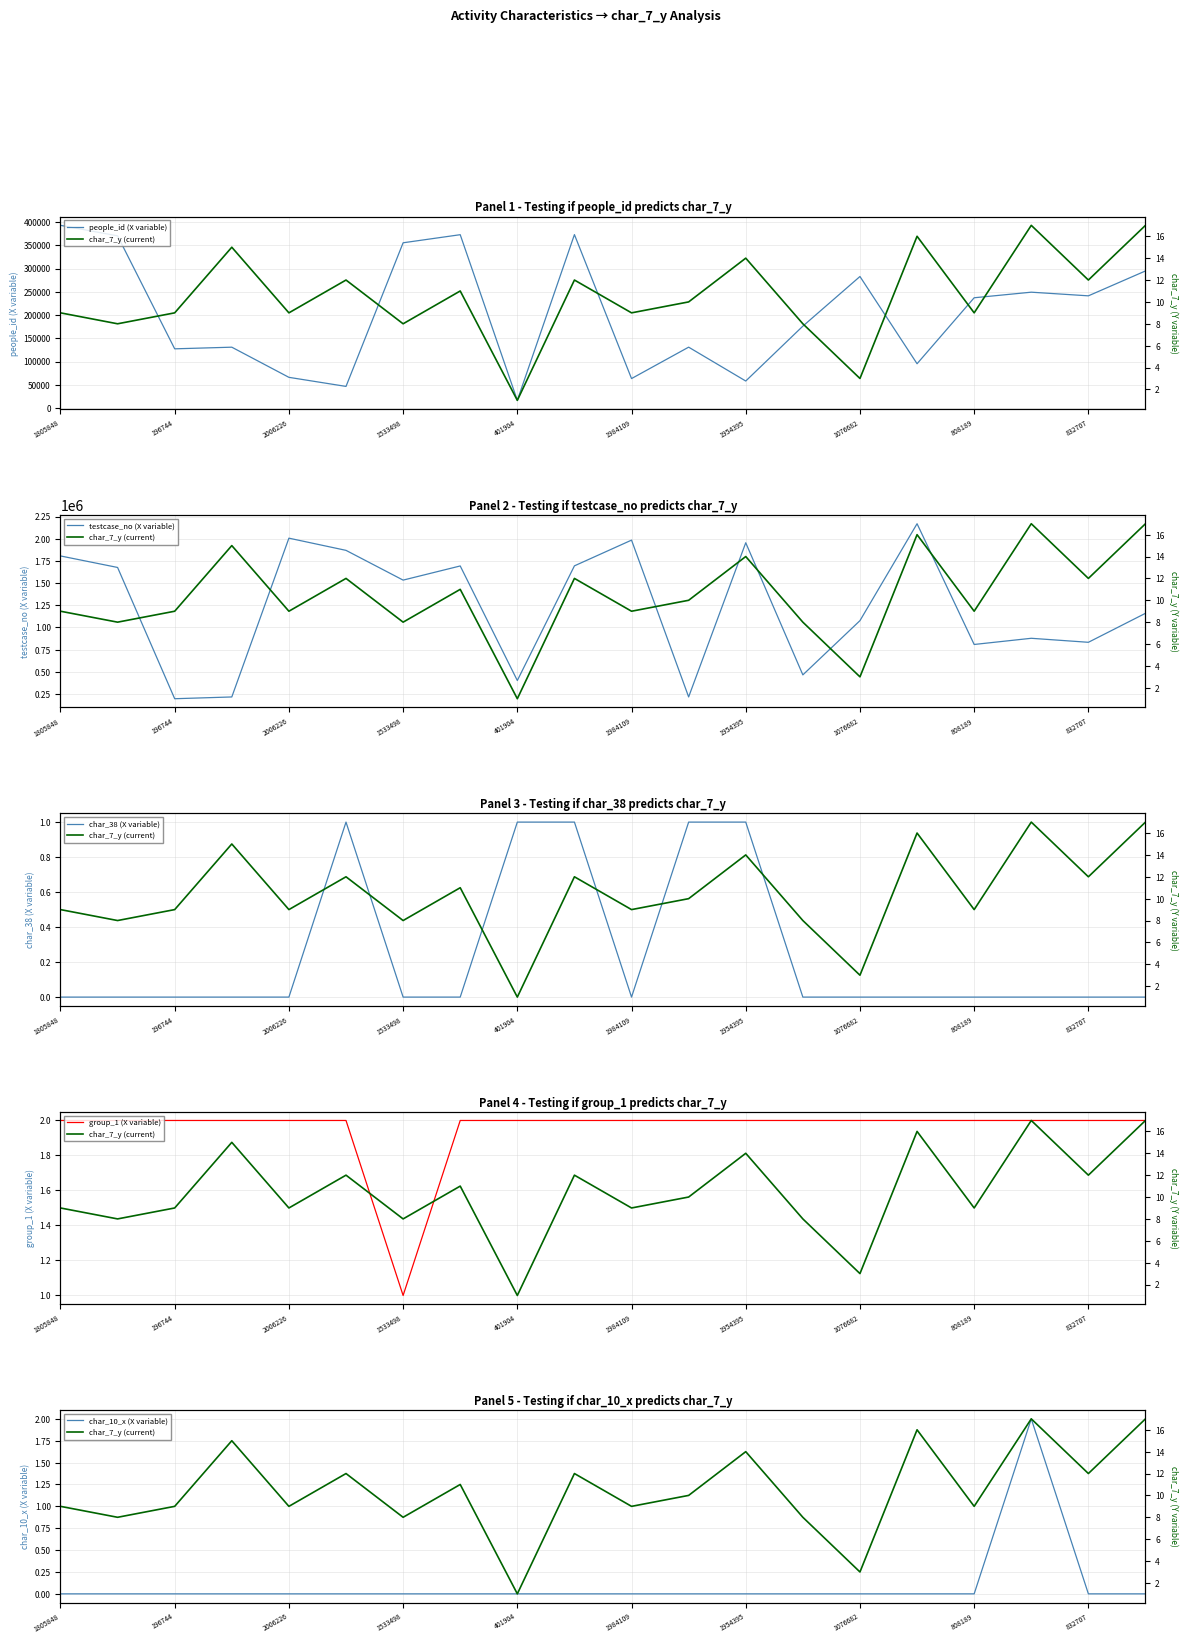

Which series has the largest total across all categories?

testcase_no (X variable)